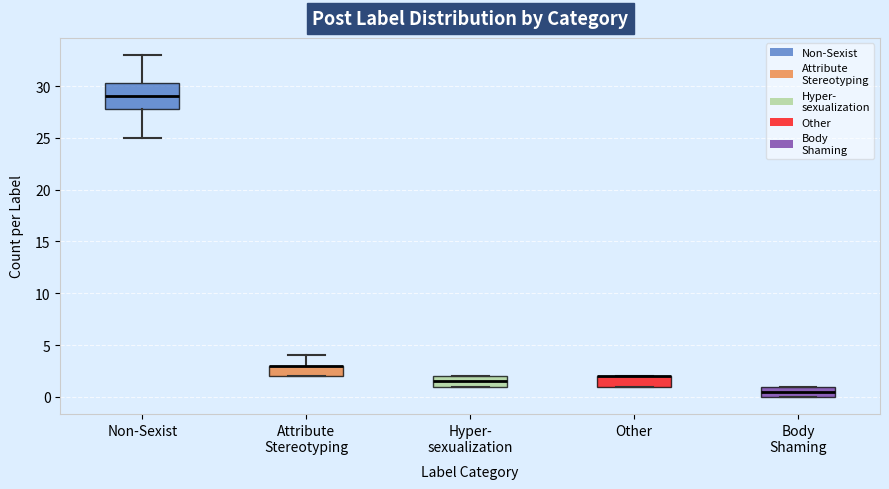

Which box is the tallest, from its lower edge to its upper edge?

Non-Sexist